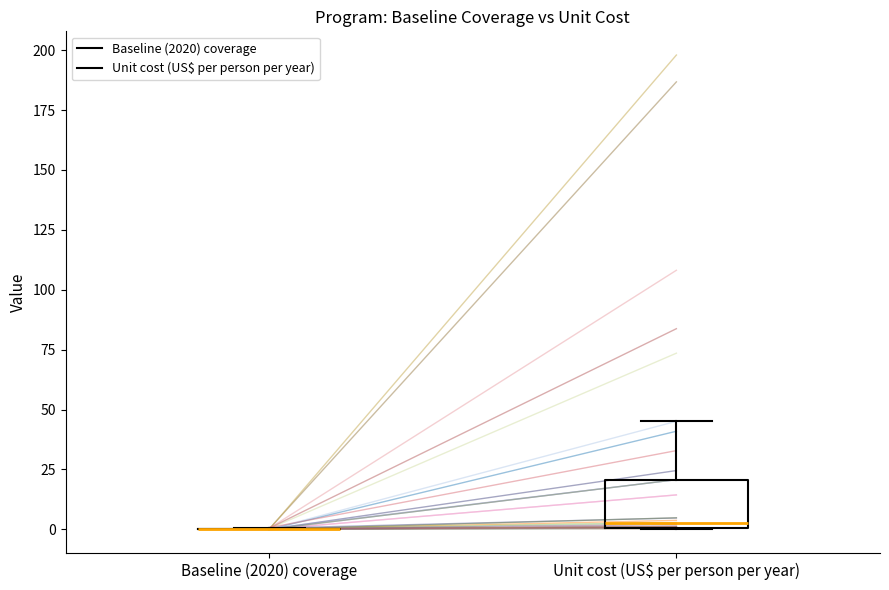

Comparing the boxes themselves (not the whiskers), which one is the tallest?

Unit cost (US$ per person per year)